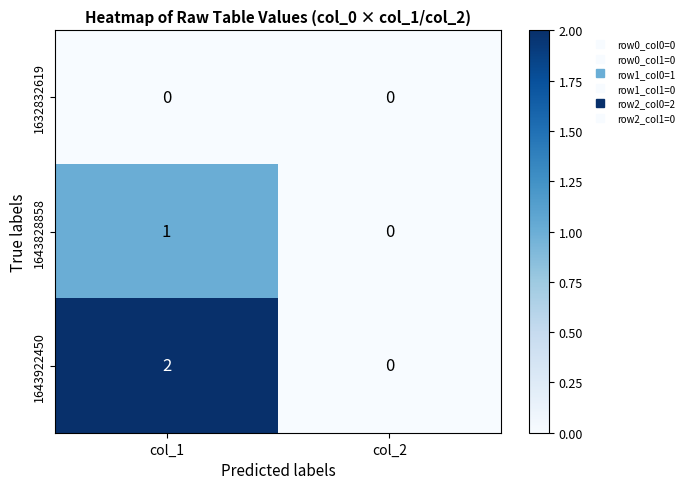

Rank the series by their maximum value, from highest to lowest.

1643922450, 1643828858, 1632832619